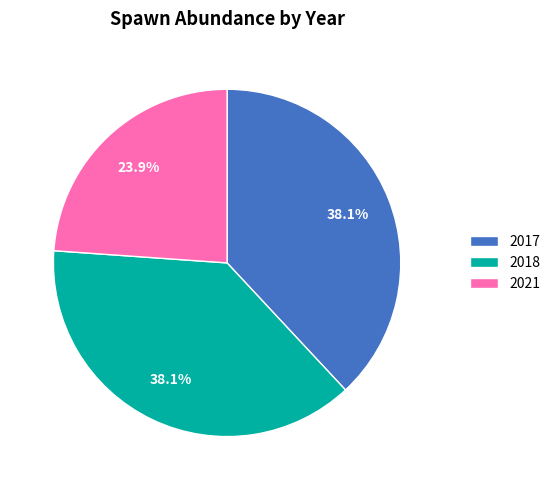

To the nearest percent, what is the difference between the 2018 and 2021 slice percentages?

14%